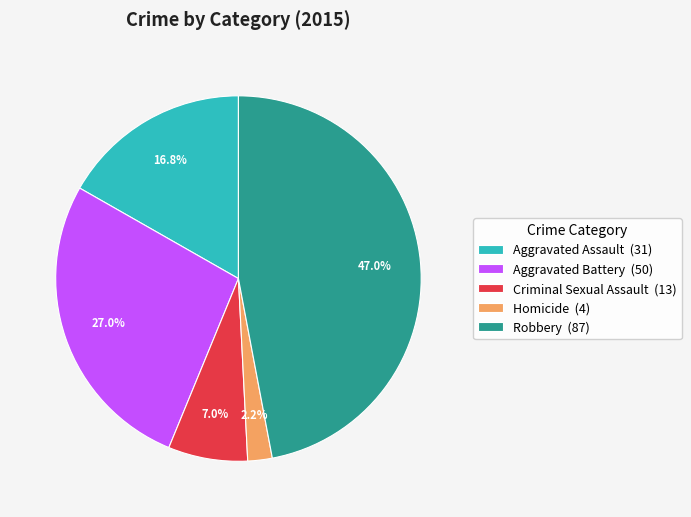

To the nearest percent, what portion does Aggravated Assault represent?

17%